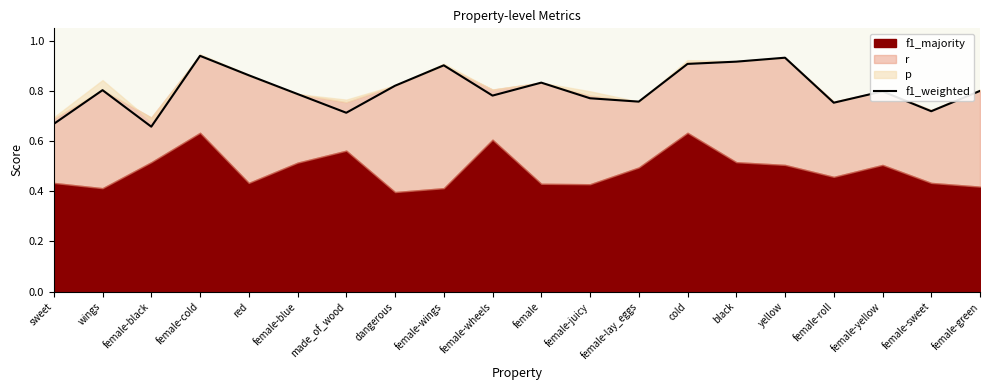

What is the label of the 11th point from the right?

female-wheels